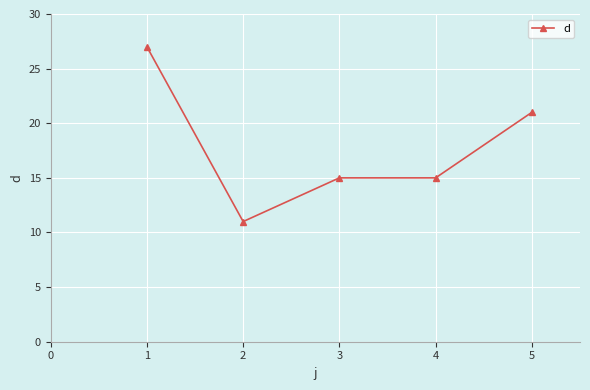

What is the change in value from 1 to 3?

-12